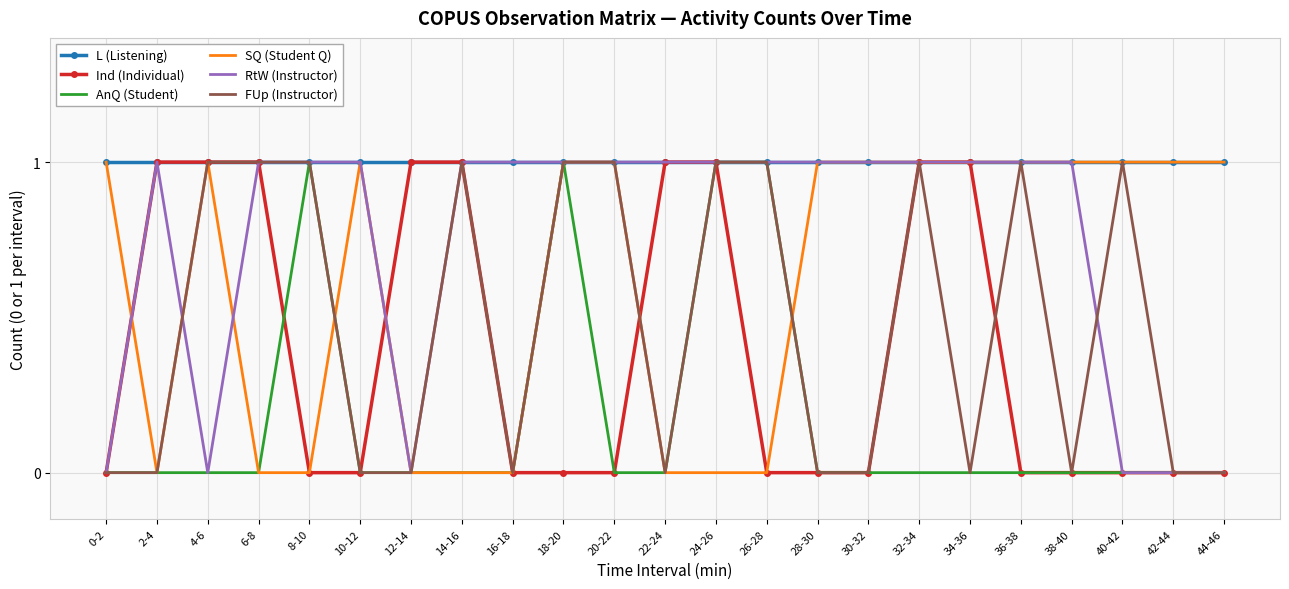

What position from the left is 44-46?

23